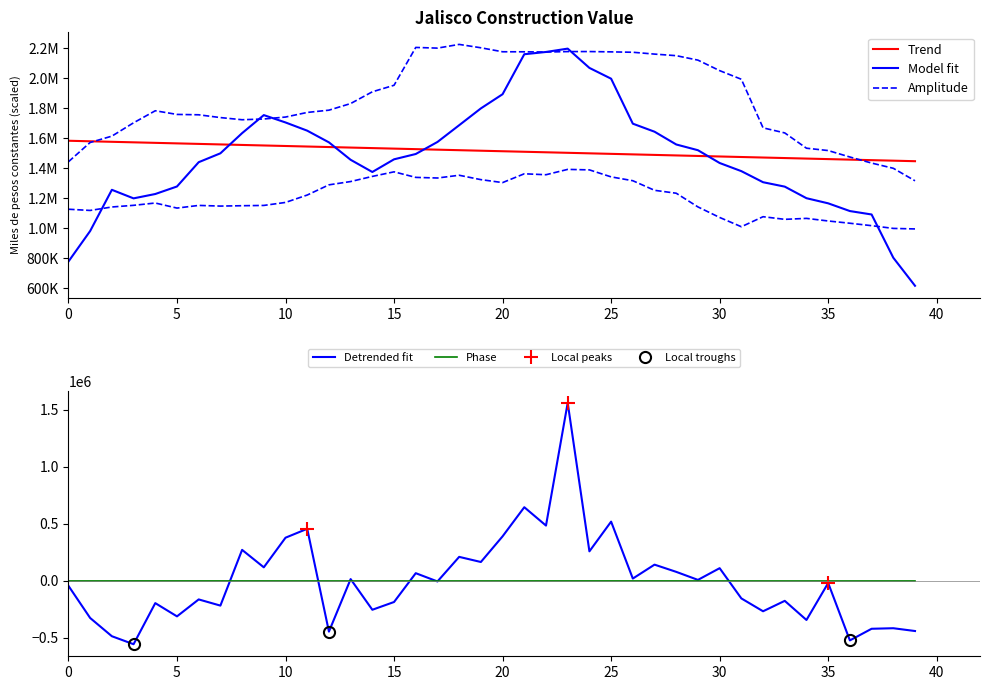

What is the greatest value displayed?

1562437.9